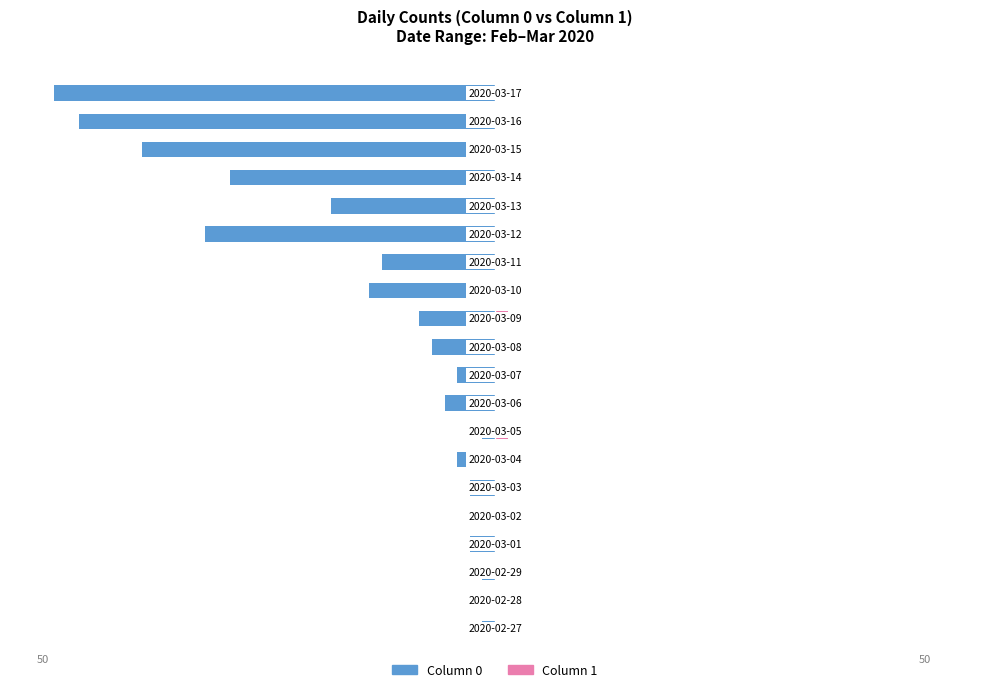

What is the value of the Column 0 bar at the 3rd from the left?

-1.4